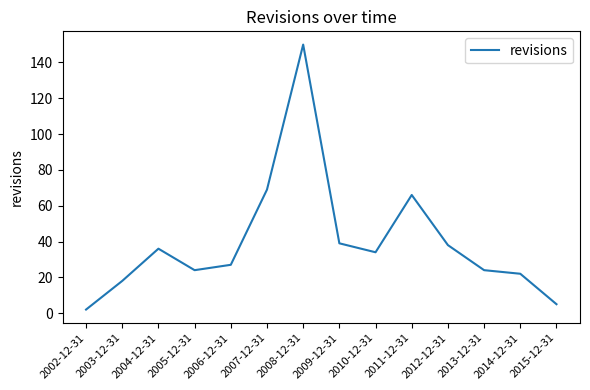

Where is the data nearest to the value 76?

2007-12-31